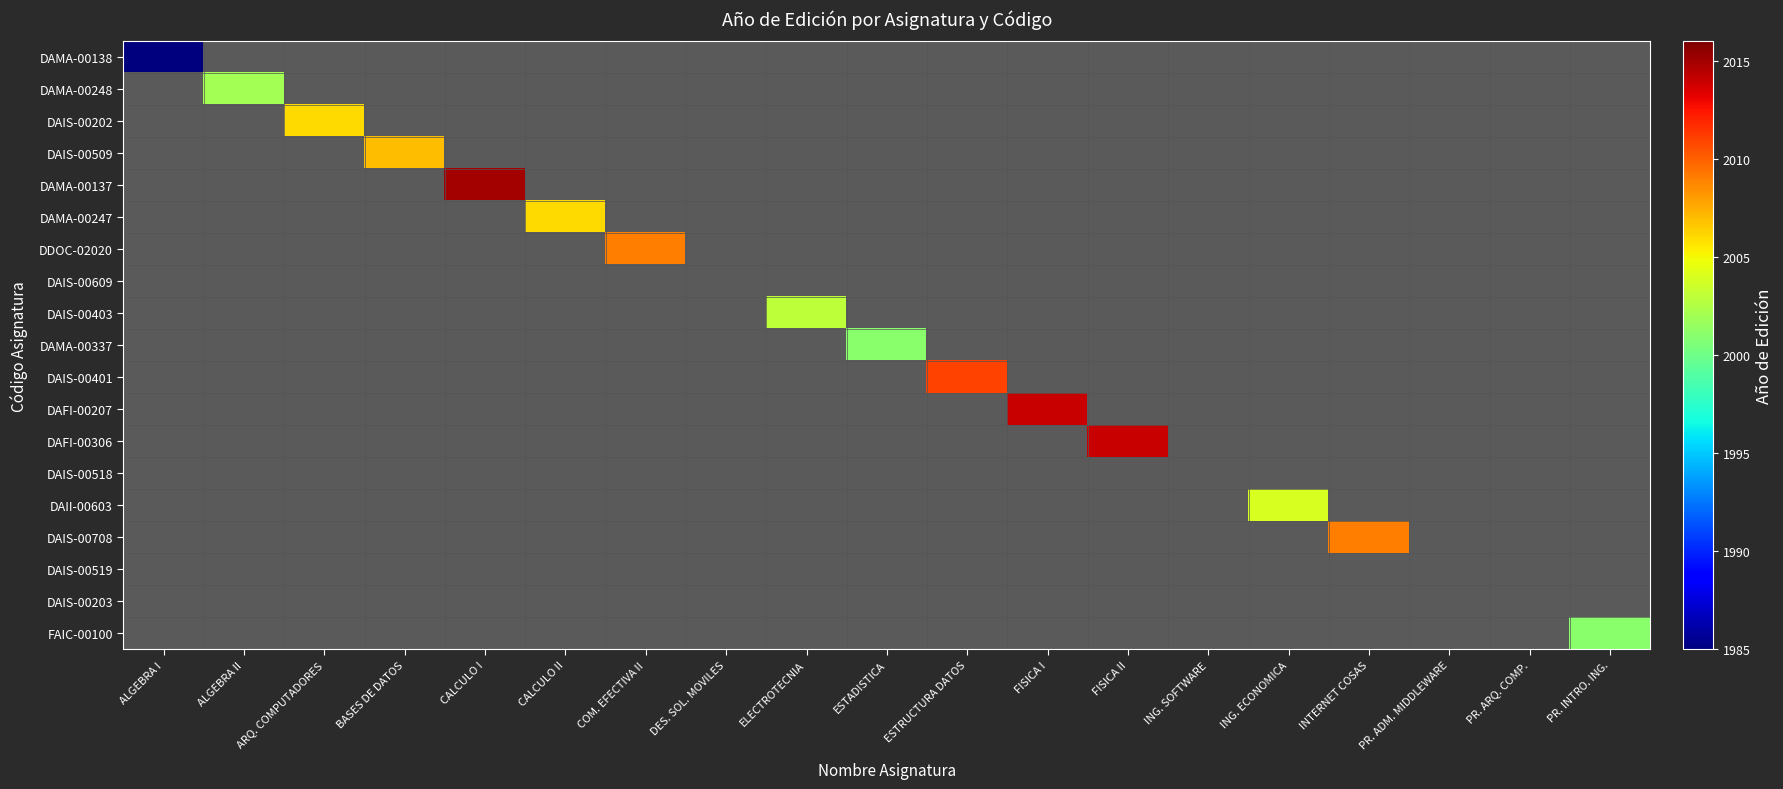

At which category is the sum across all series the highest?

CALCULO I